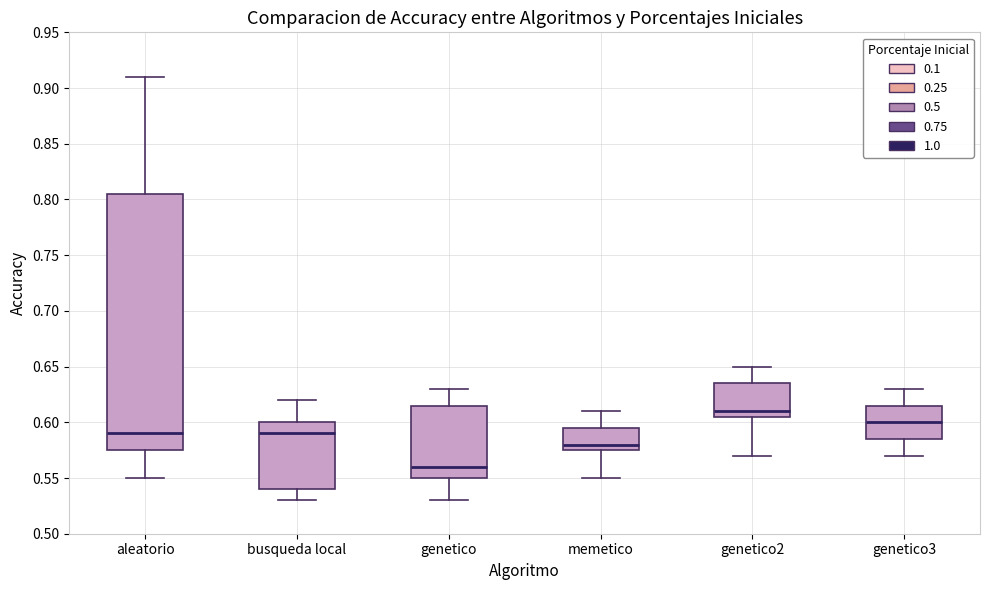

Where does the upper whisker of the box for genetico end on the y-axis? The values are not printed on the chart, so give them approximately, as read against the axis.

0.630